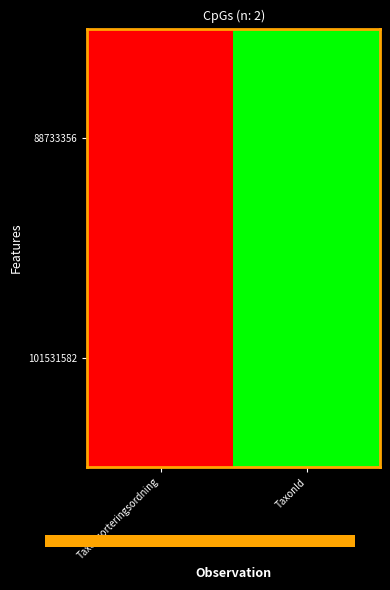

Rank the series at TaxonId from highest to lowest value.

88733356, 101531582